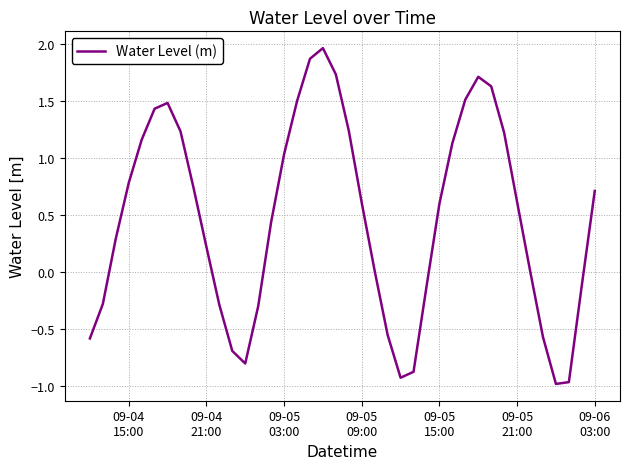

How many lines are shown in the chart?

1